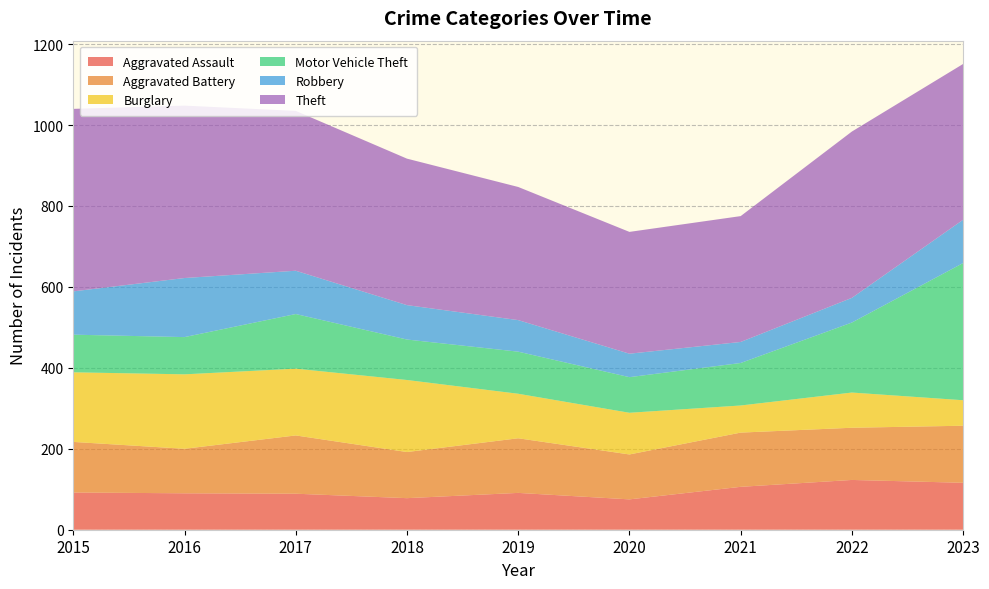

Reading left to right, what are all the values shown in this chart?

Aggravated Assault: 2015=92	2016=90	2017=89	2018=78	2019=91	2020=75	2021=106	2022=123	2023=116
Aggravated Battery: 2015=125	2016=110	2017=144	2018=114	2019=135	2020=111	2021=134	2022=129	2023=141
Burglary: 2015=172	2016=184	2017=165	2018=178	2019=110	2020=103	2021=67	2022=87	2023=63
Motor Vehicle Theft: 2015=93	2016=92	2017=135	2018=100	2019=104	2020=88	2021=105	2022=173	2023=339
Robbery: 2015=107	2016=146	2017=107	2018=85	2019=78	2020=58	2021=52	2022=61	2023=107
Theft: 2015=451	2016=426	2017=395	2018=362	2019=329	2020=301	2021=311	2022=411	2023=385